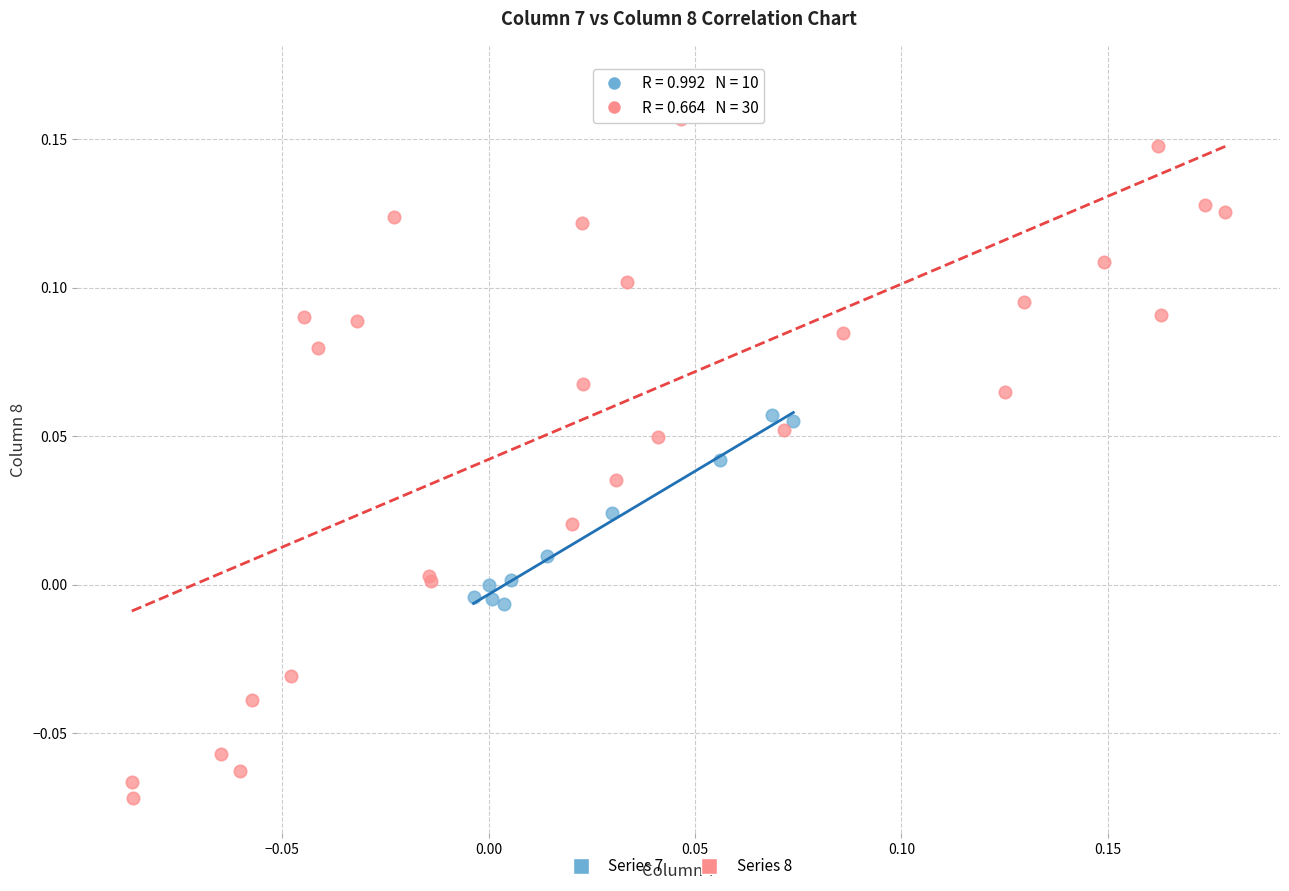

What are all the series names shown in the legend?

Series 7, Series 8